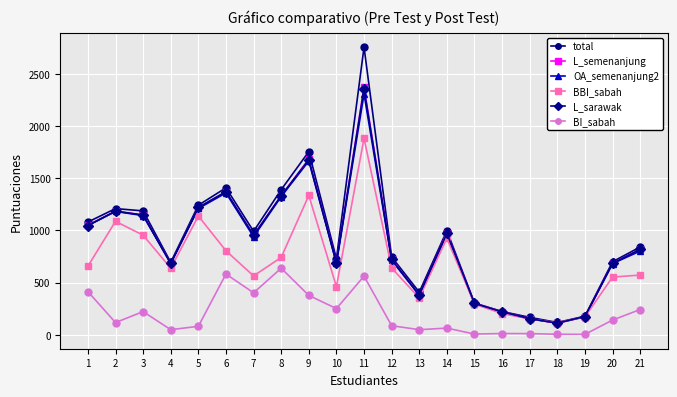

True or false: L_sarawak has a value of 1084 at 20.

False